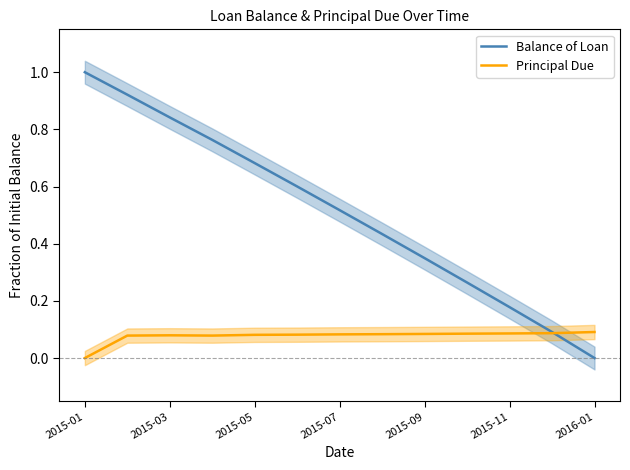

At which label does Balance of Loan reach its peak?

2015-01